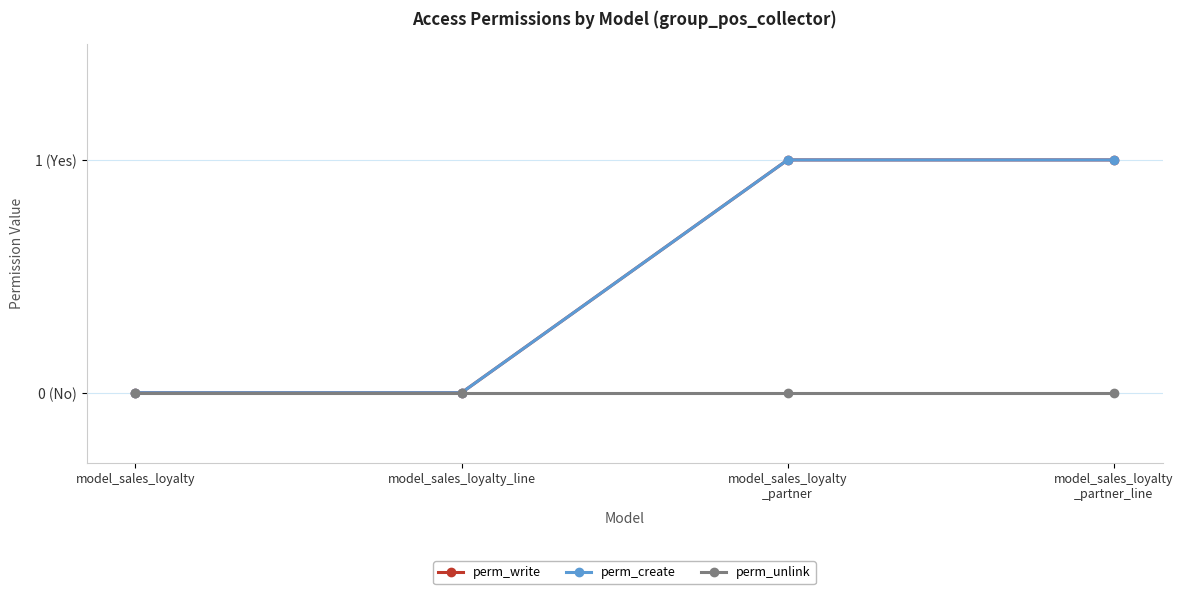

True or false: perm_unlink and perm_create intersect in this chart.

False